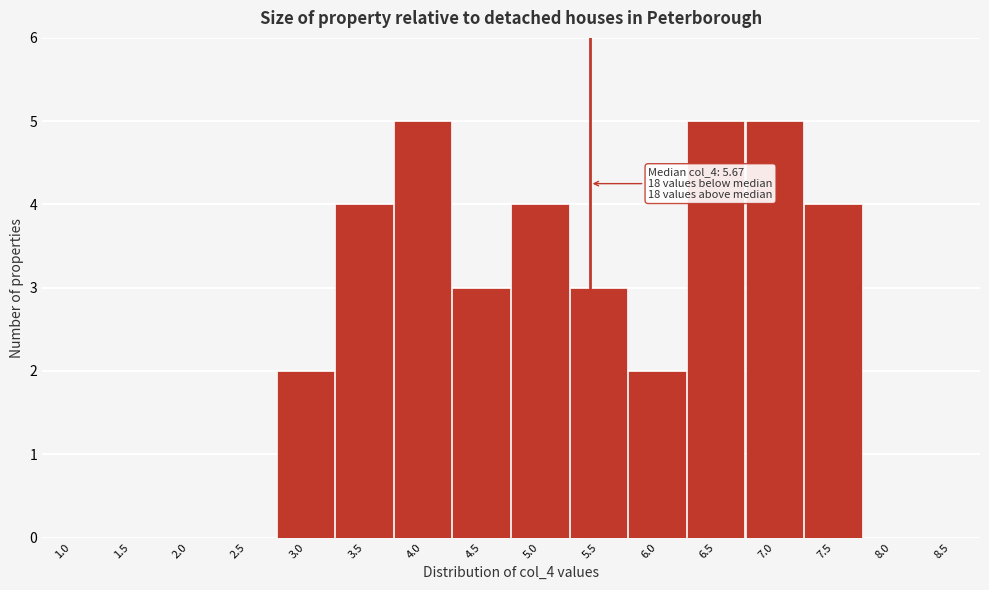

Reading left to right, what are all the values shown in this chart?

1.0=0	1.5=0	2.0=0	2.5=0	3.0=2	3.5=4	4.0=5	4.5=3	5.0=4	5.5=3	6.0=2	6.5=5	7.0=5	7.5=4	8.0=0	8.5=0